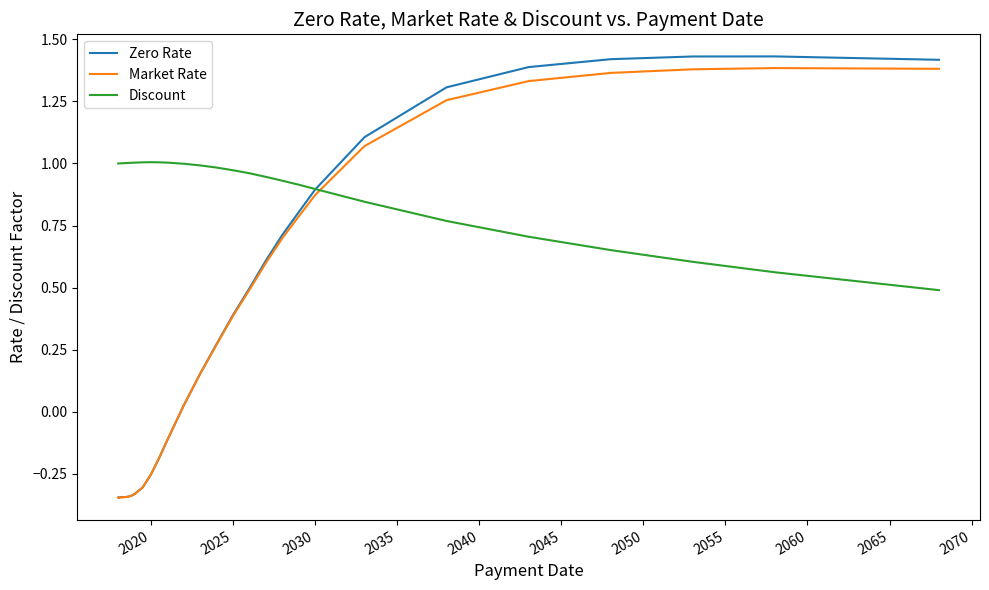

Which series has the largest range (max minus min)?

Zero Rate